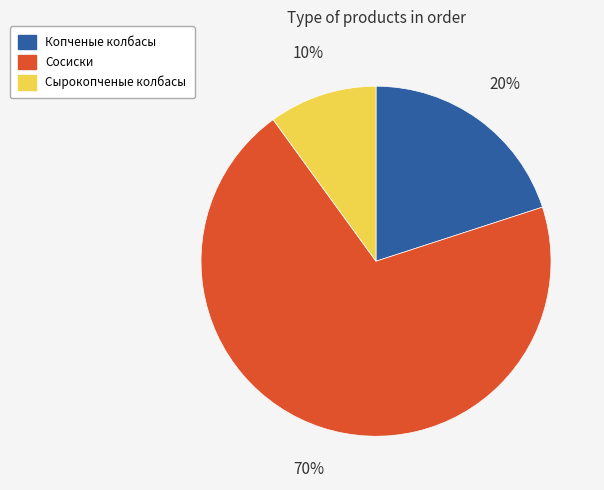

To the nearest percent, what is the difference between the largest and smallest slice percentages?

60%